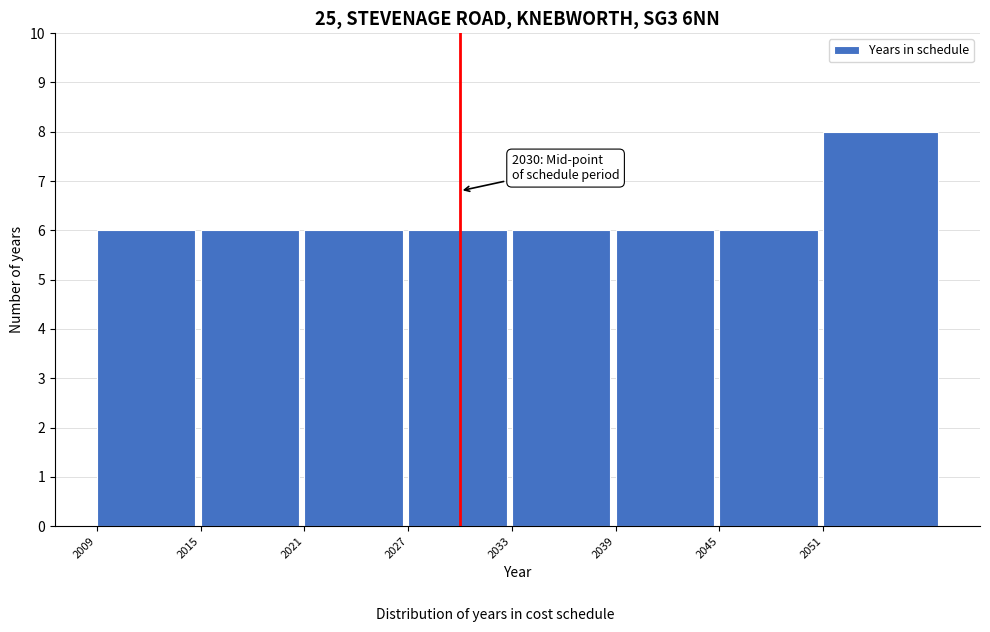

Reading right to left, extract all data points from this chart.

8	6	6	6	6	6	6	6